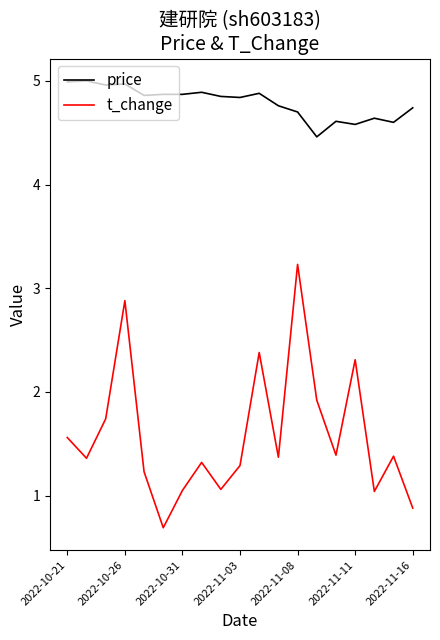

Which series has the largest range (max minus min)?

t_change